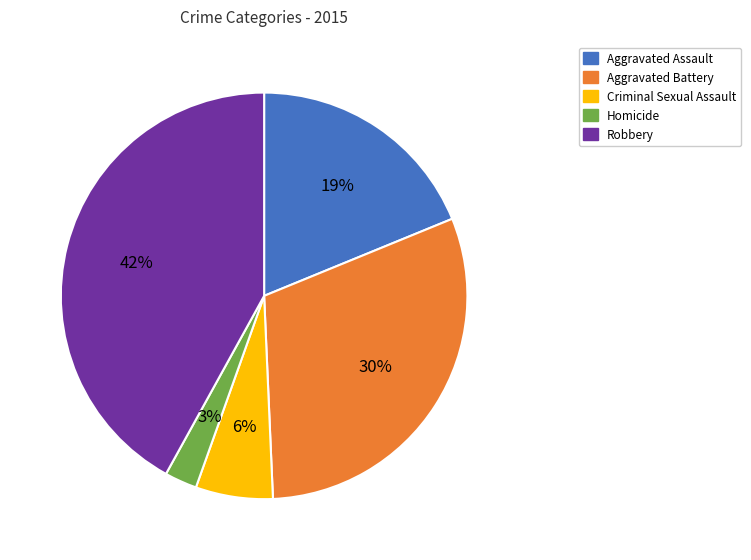

Is the sum of Robbery and Aggravated Battery greater than half?

Yes